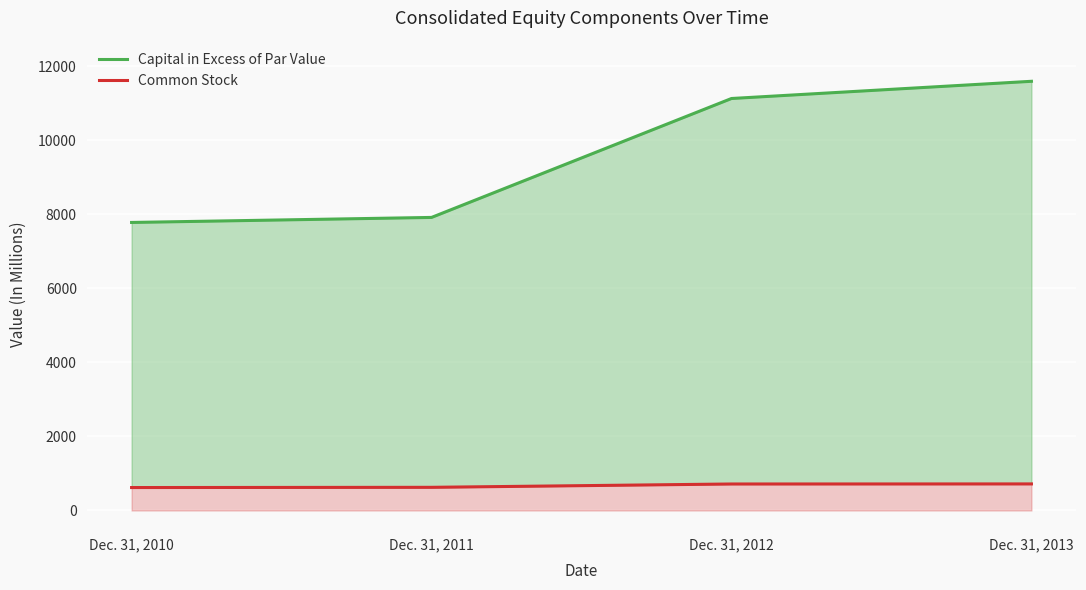

What value does the Capital in Excess of Par Value series have at Dec. 31, 2010, to the nearest 50?

7800